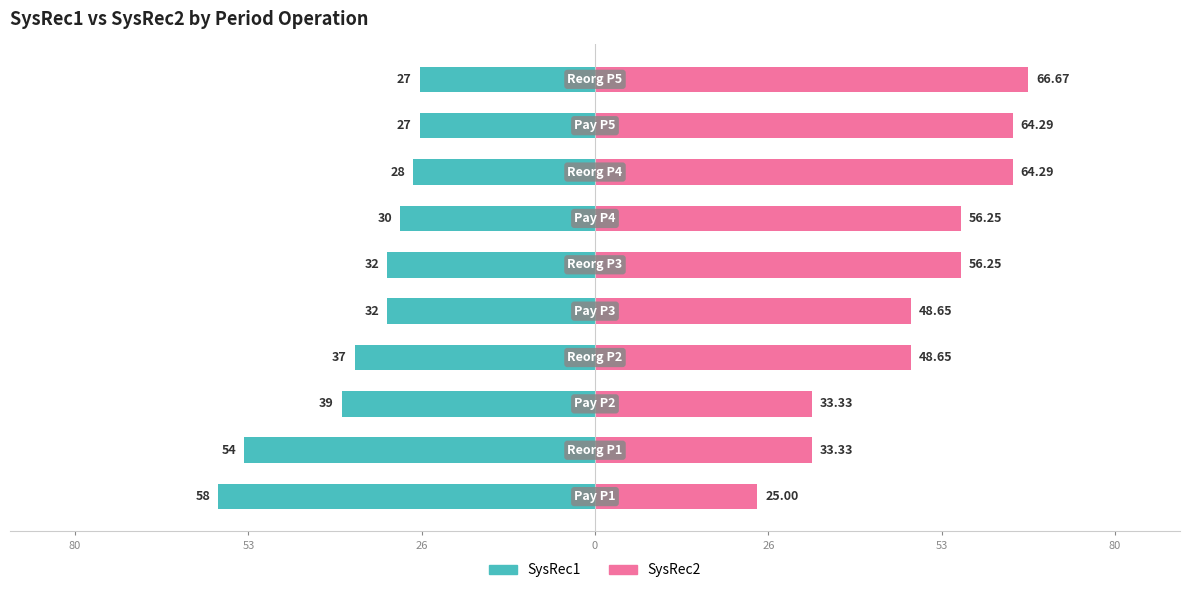

Rank the series by their maximum value, from highest to lowest.

SysRec2, SysRec1